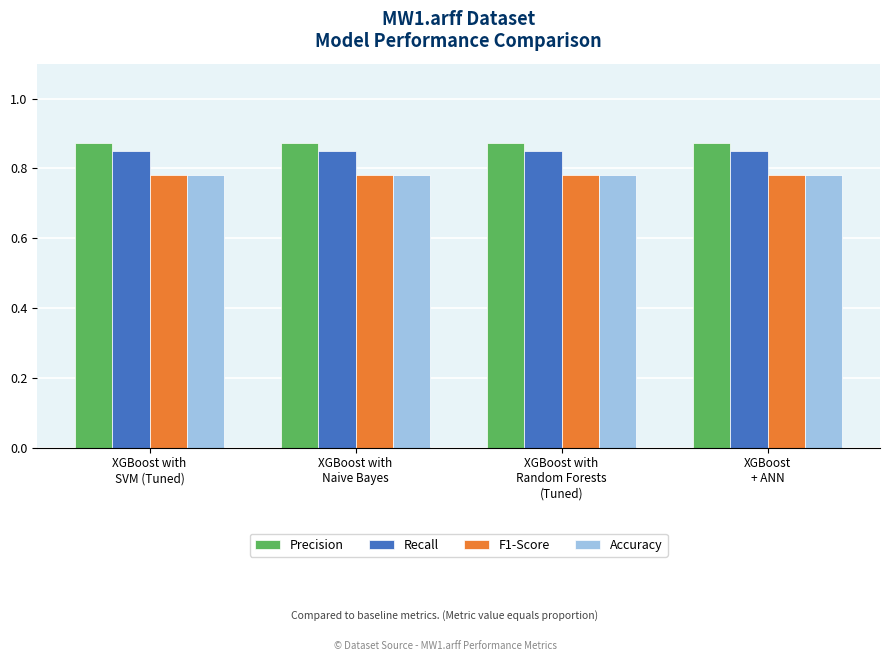

What position from the left is XGBoost with
Random Forests
(Tuned)?

3